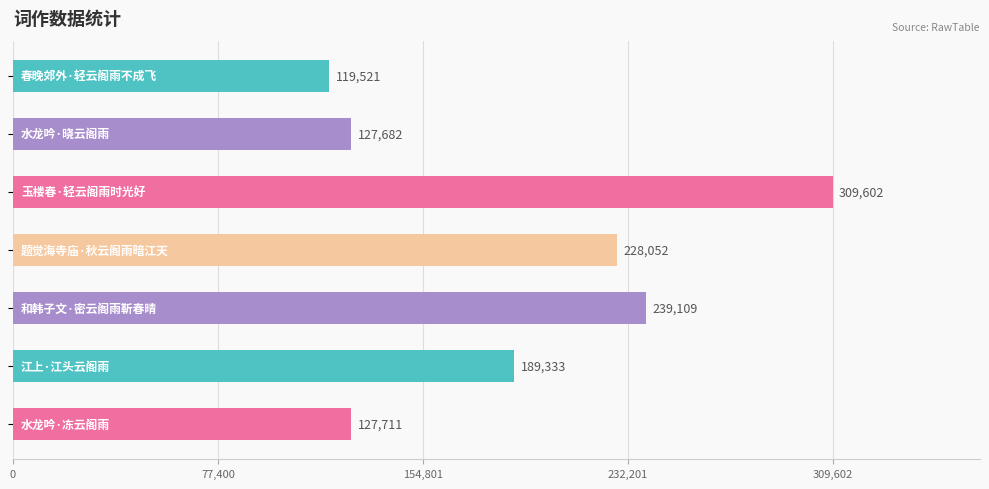

What is the average value?

191573